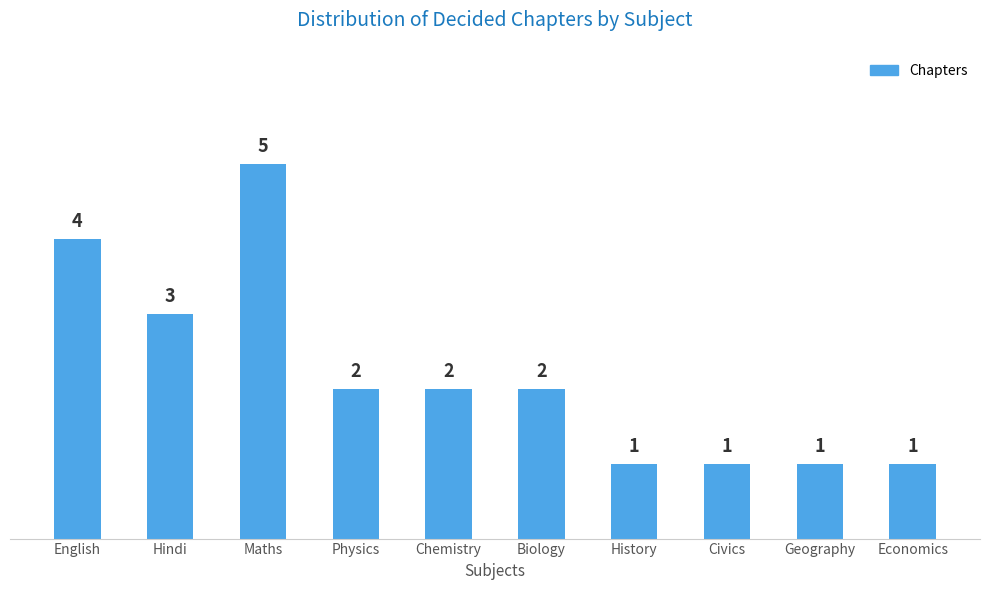

Reading right to left, list all the values displayed in this chart.

Economics=1	Geography=1	Civics=1	History=1	Biology=2	Chemistry=2	Physics=2	Maths=5	Hindi=3	English=4